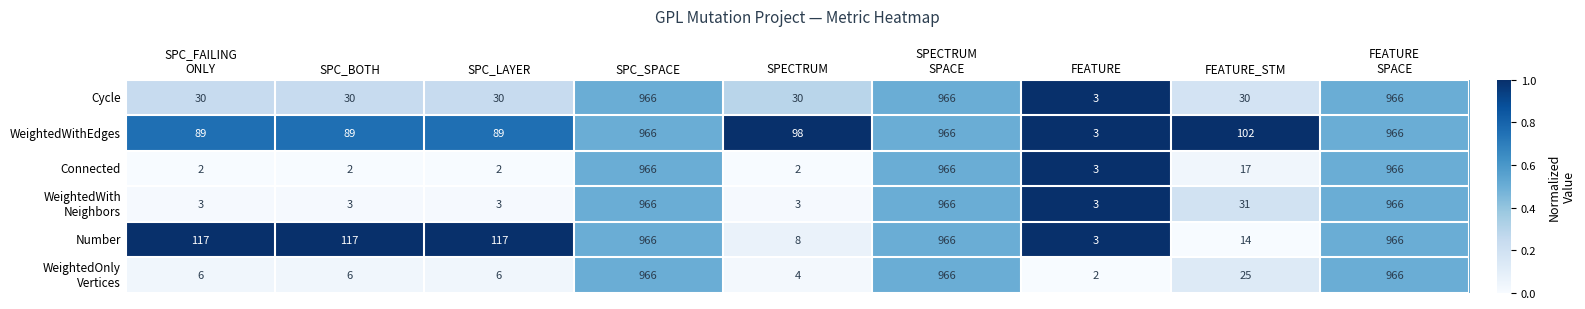

Which series changed the most between SPC_LAYER and FEATURE_STM?

Number